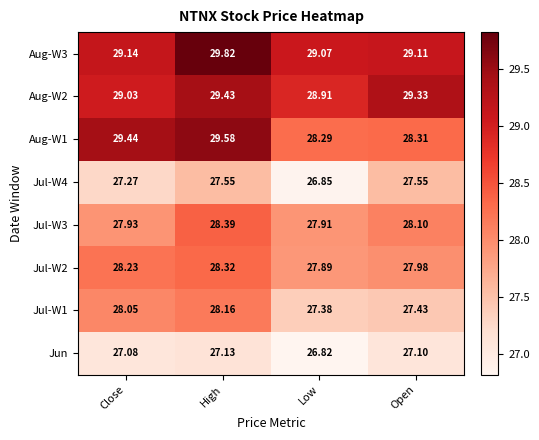

Where does the Jul-W2 series first go above 28?

Close